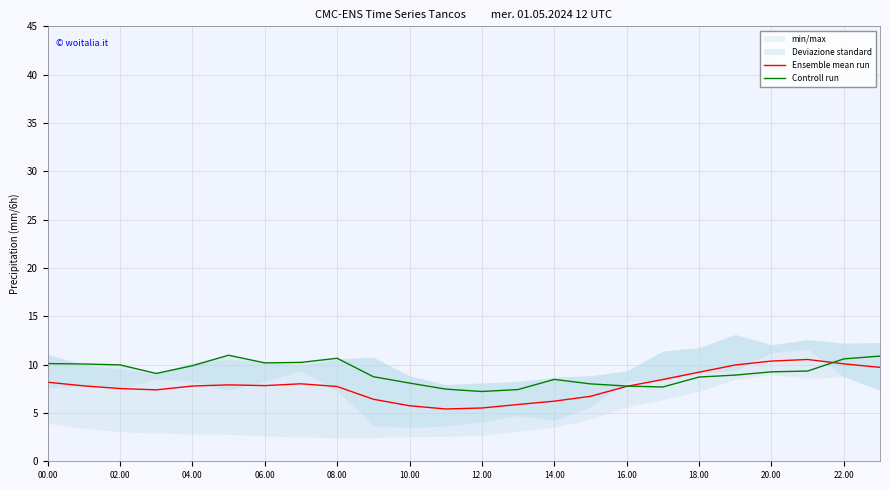

True or false: Controll run and Ensemble mean run cross at least once.

True